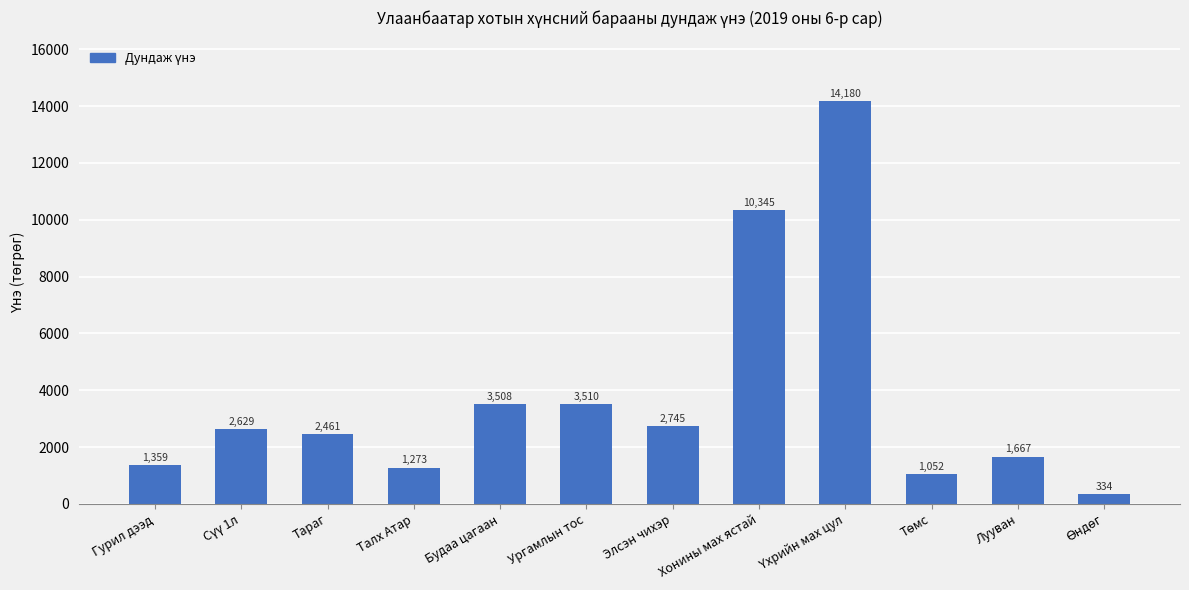

What is the difference between the values at Ургамлын тос and Талх Атар?

2236.5